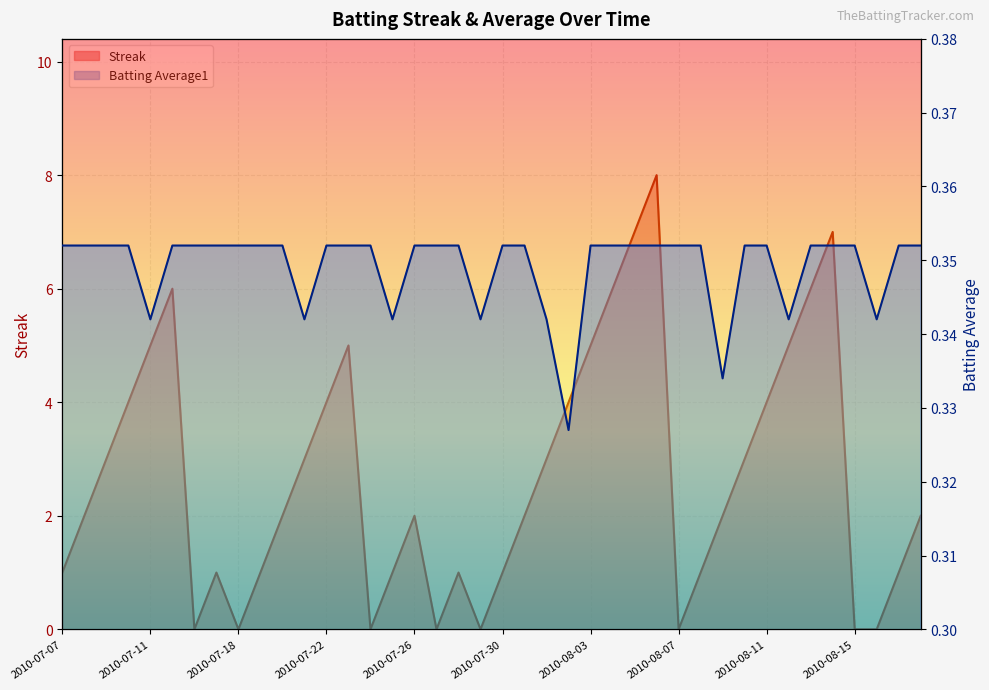

List the series in order of their peak value, lowest first.

Batting Average1, Streak